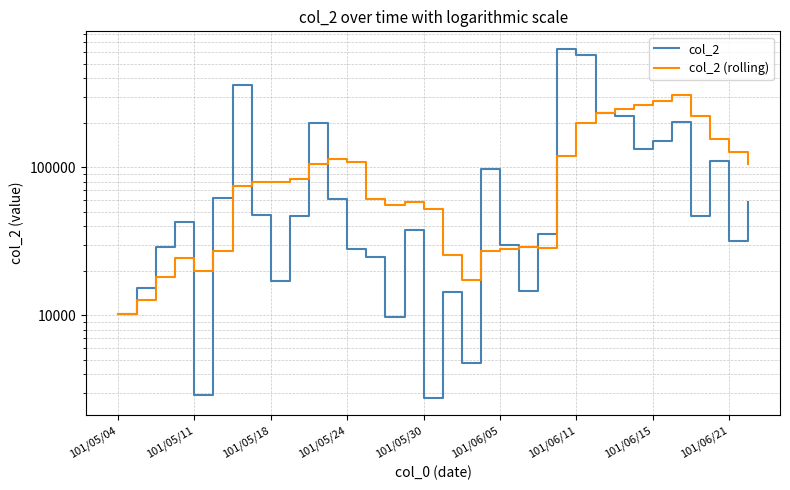

How many interior local valleys does the col_2 (rolling) series have?

4